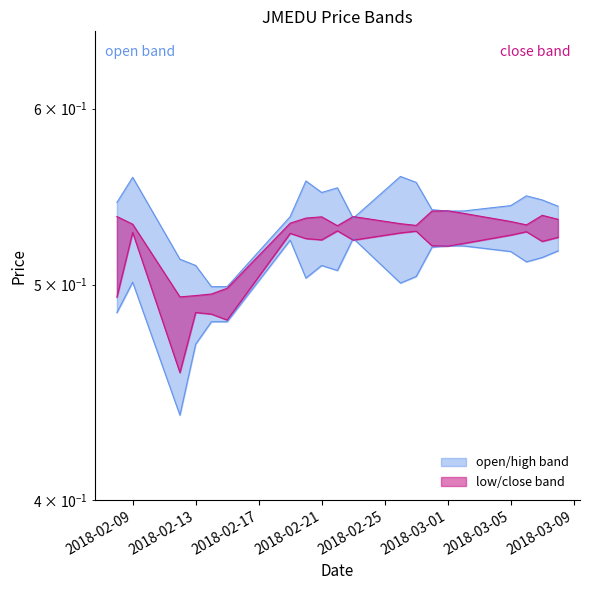

True or false: high and open cross at least once.

False